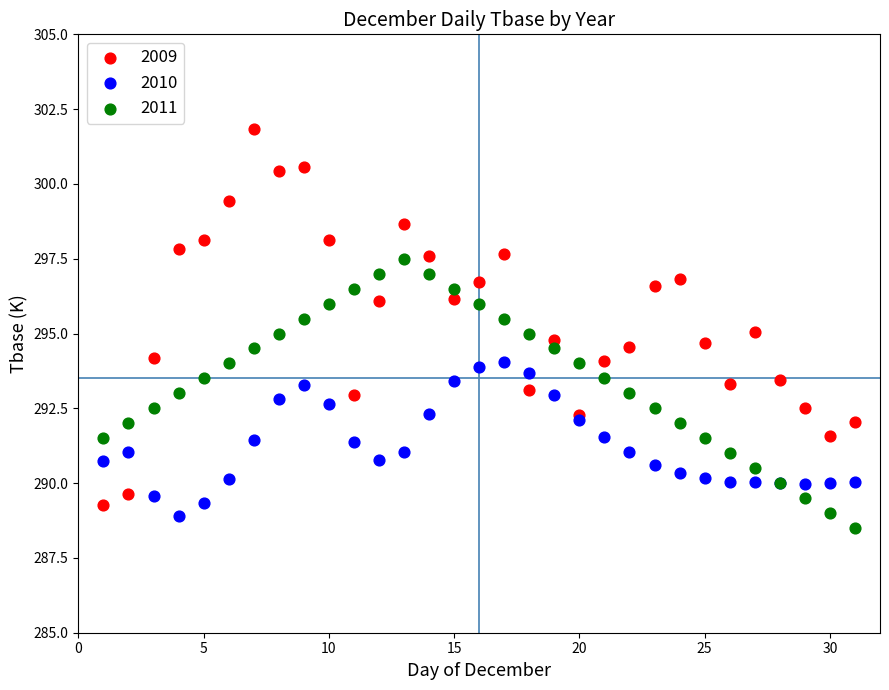

Which series has the widest spread of Y values?

2009